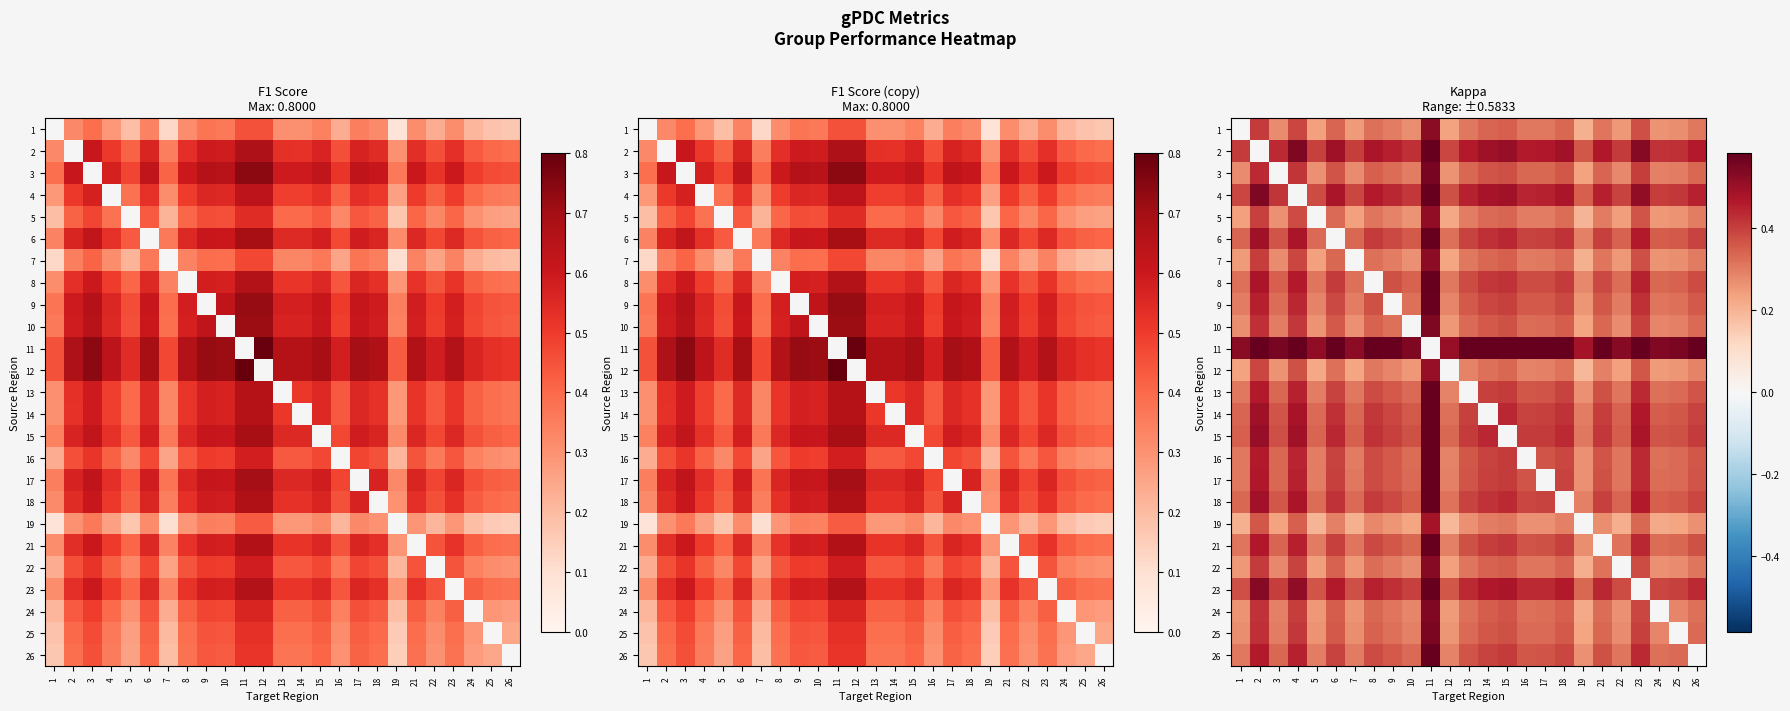

At which label is 12 closest to 0?

19